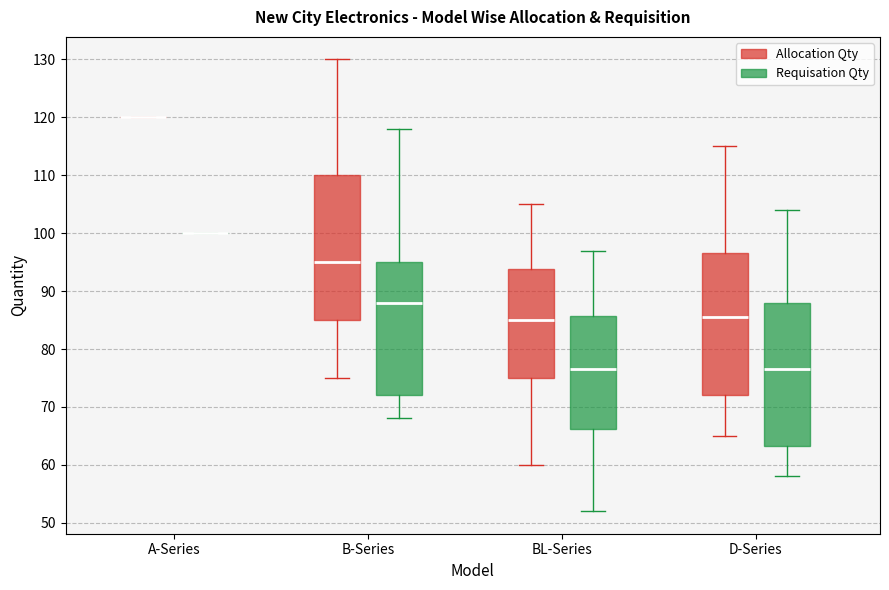

Reading left to right, read every box against the y-axis: the position of its median line, the range the box covers, and the ends of its whiskers. The values are not printed on the chart, so give them approximately, as read against the axis.

A-Series (Allocation Qty): box collapsed to a line at 120, whiskers 120 to 120
A-Series (Requisation Qty): box collapsed to a line at 100, whiskers 100 to 100
B-Series (Allocation Qty): median 95, box 85 to 110, whiskers 75 to 130
B-Series (Requisation Qty): median 88, box 72 to 95, whiskers 68 to 118
BL-Series (Allocation Qty): median 85, box 75 to 94, whiskers 60 to 105
BL-Series (Requisation Qty): median 77, box 66 to 86, whiskers 52 to 97
D-Series (Allocation Qty): median 86, box 72 to 97, whiskers 65 to 115
D-Series (Requisation Qty): median 77, box 63 to 88, whiskers 58 to 104